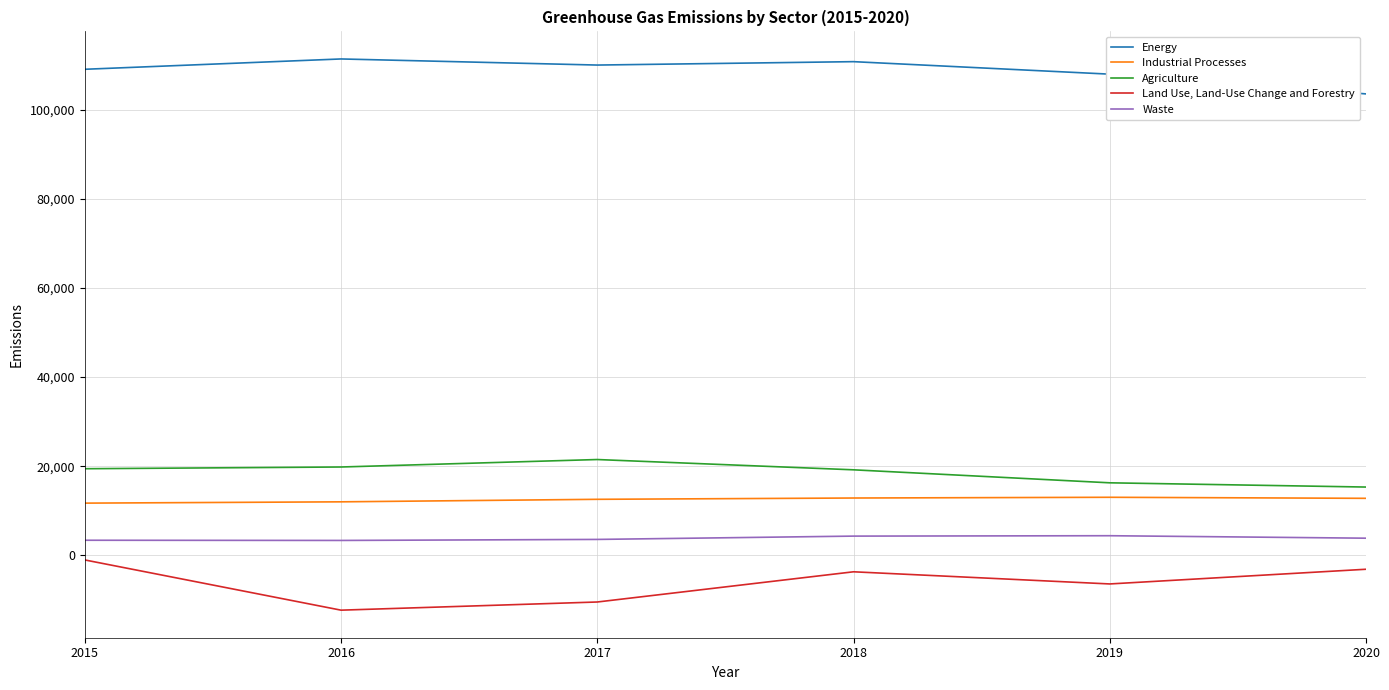

The value of Waste at 2015 is 3384.3. True or false?

True